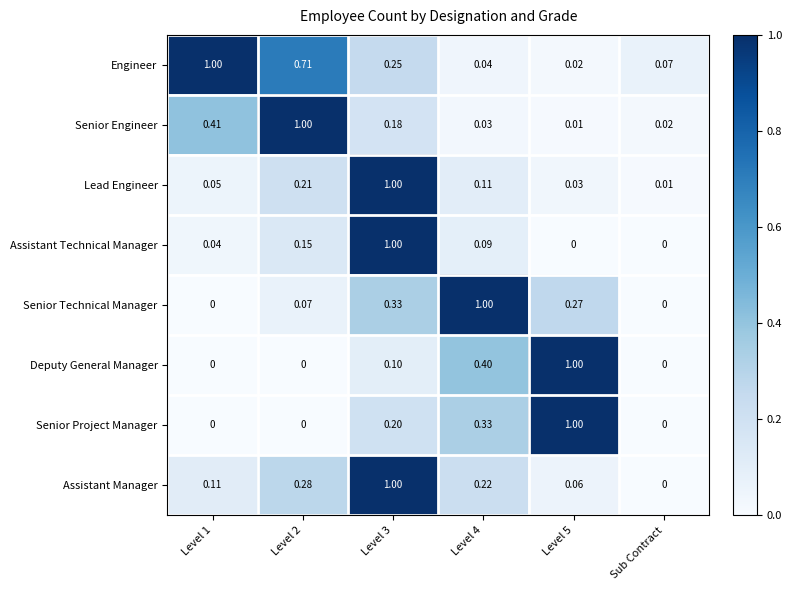

How many data points does each series have?

6